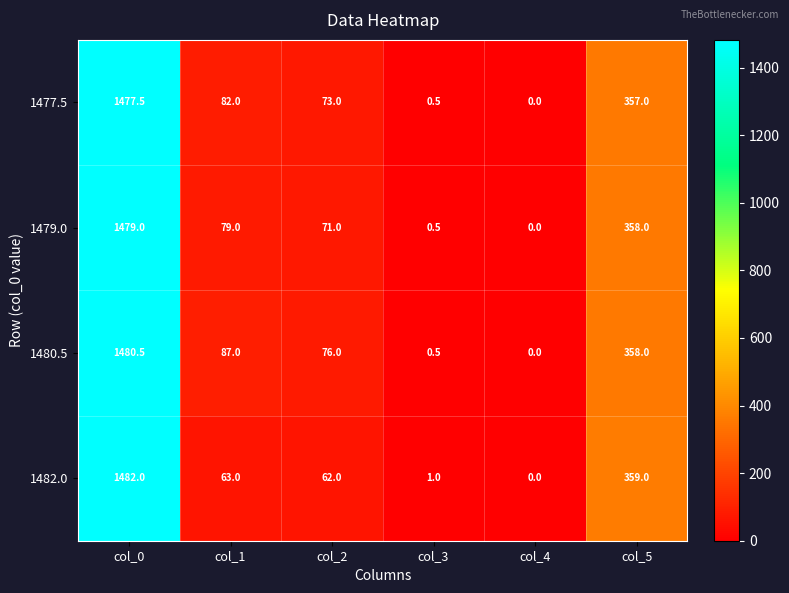

What is the difference between the maximum and minimum values in the 1477.5 series?

1477.5